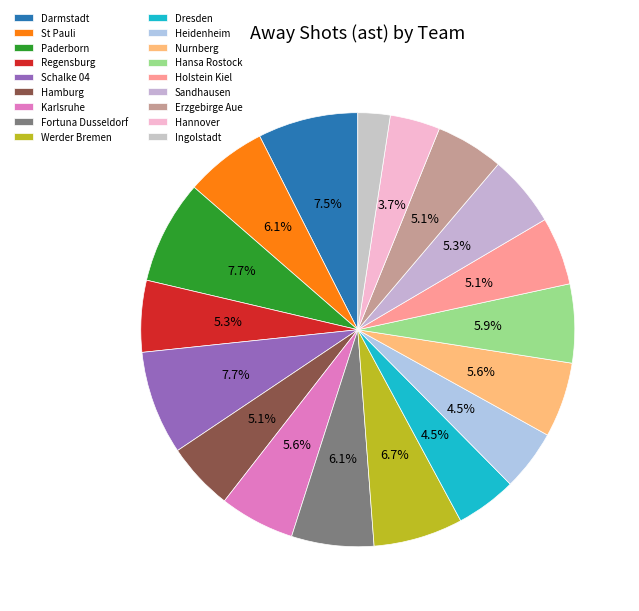

How many slices are in this pie chart?

18